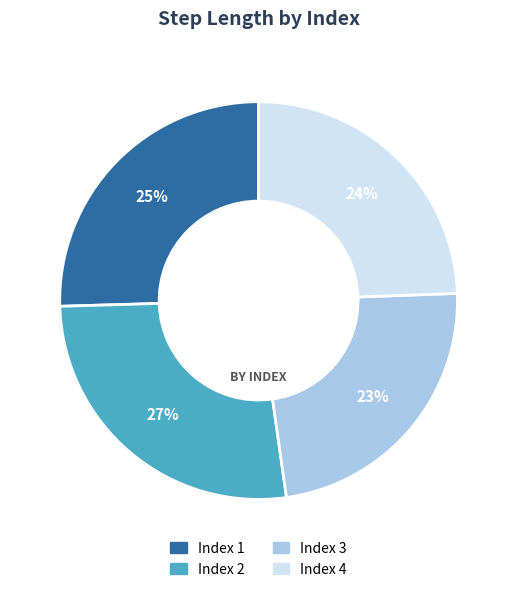

Does any single category account for the majority?

No